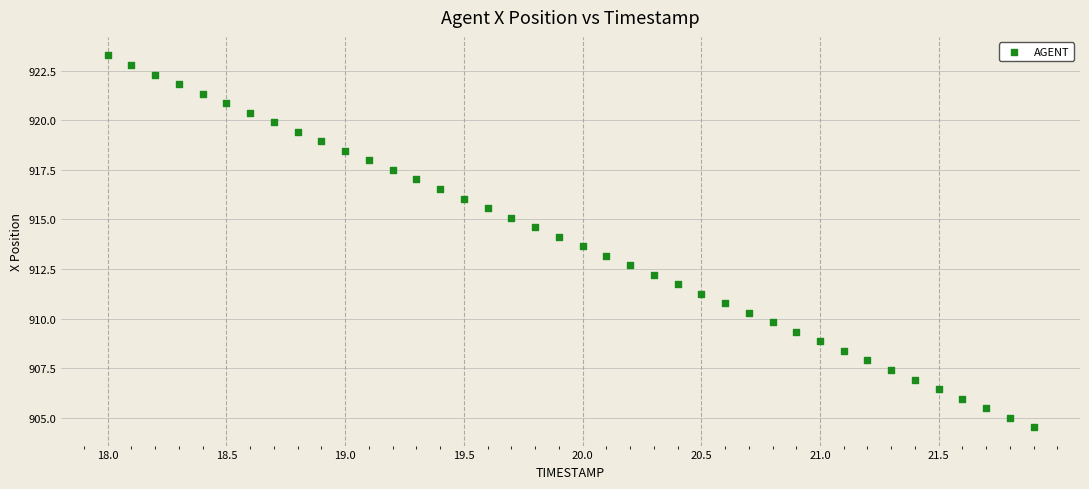

What is the range of X values (max minus min)?

3.9